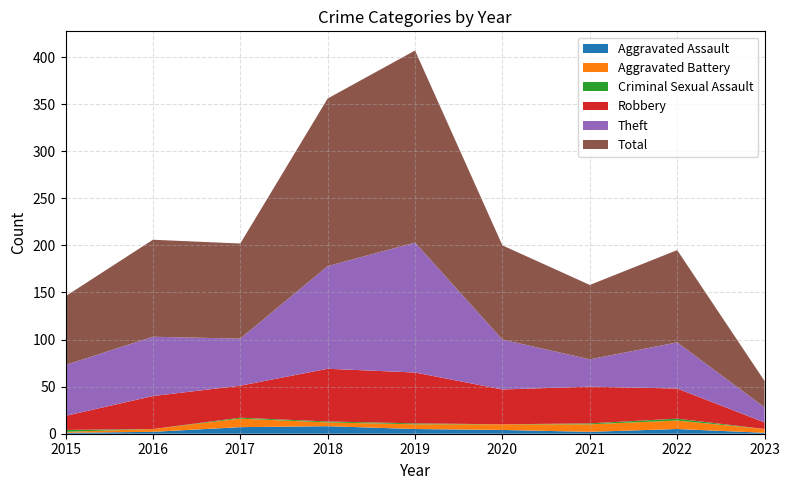

Reading left to right, what are all the values shown in this chart?

Aggravated Assault: 2015=1	2016=2	2017=7	2018=8	2019=5	2020=4	2021=2	2022=5	2023=1
Aggravated Battery: 2015=1	2016=3	2017=9	2018=4	2019=5	2020=6	2021=8	2022=9	2023=4
Criminal Sexual Assault: 2015=2	2016=0	2017=1	2018=1	2019=1	2020=0	2021=1	2022=2	2023=0
Robbery: 2015=15	2016=35	2017=34	2018=56	2019=54	2020=37	2021=39	2022=32	2023=7
Theft: 2015=54	2016=63	2017=50	2018=109	2019=138	2020=53	2021=29	2022=49	2023=16
Total: 2015=73	2016=103	2017=101	2018=178	2019=204	2020=100	2021=79	2022=98	2023=28